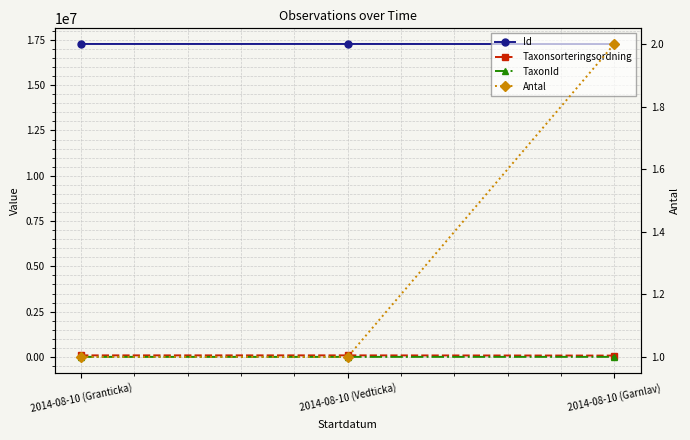

How many values in the Taxonsorteringsordning series are below 89356?

1